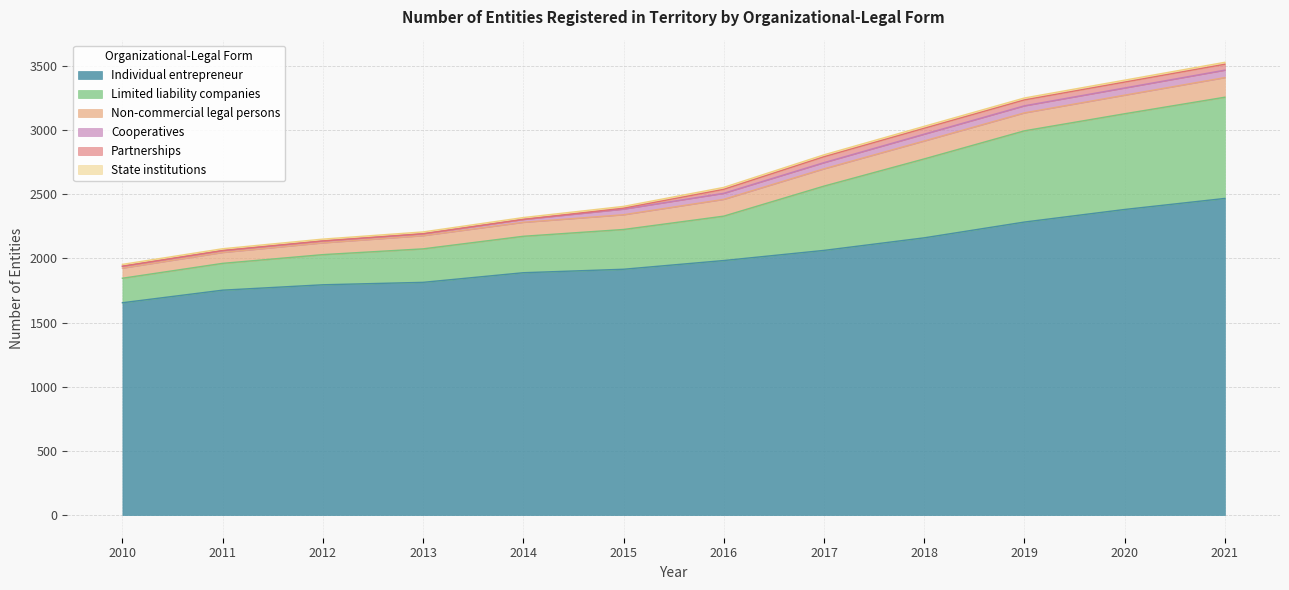

Which series has the largest range (max minus min)?

Individual entrepreneur